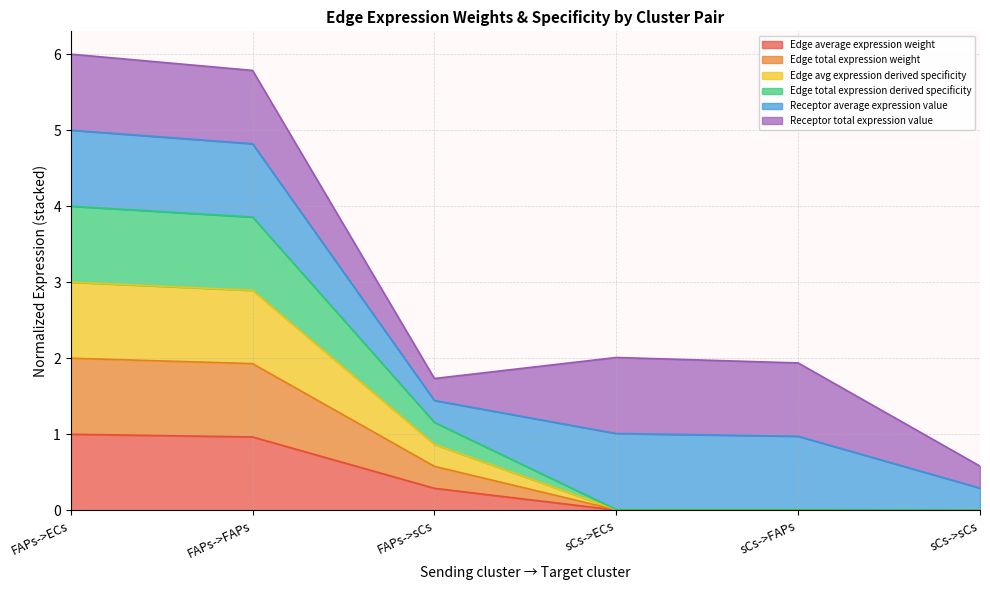

Does the chart have visible grid lines?

Yes